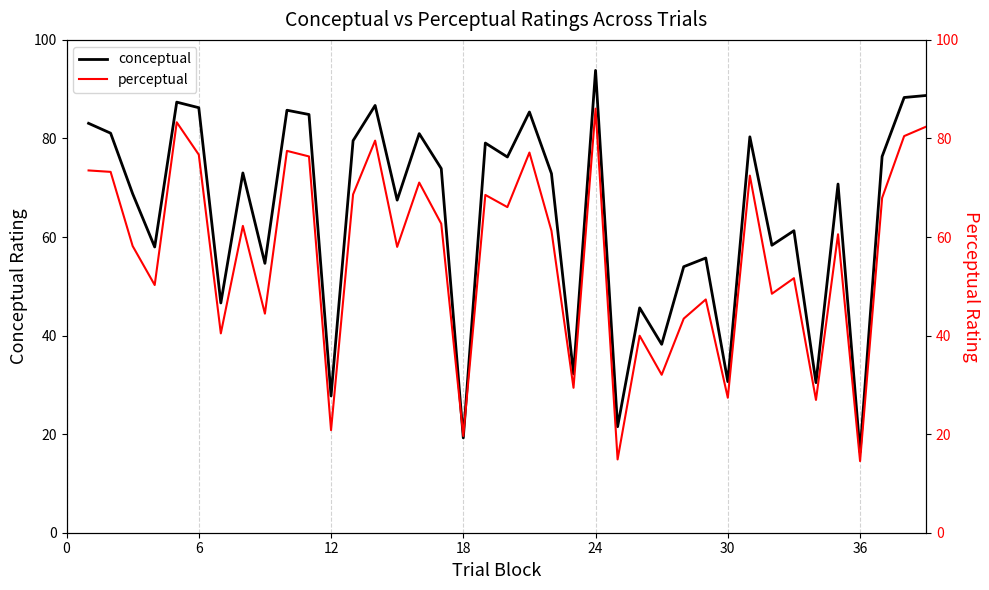

The value of conceptual at 36 is 21.4. True or false?

False